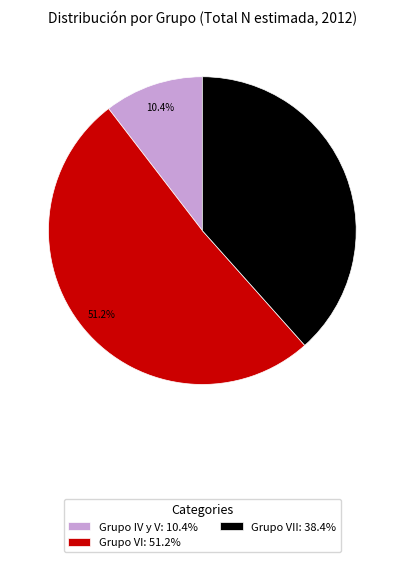

Rank the categories by value from highest to lowest.

Grupo VI: 51.2%, Grupo VII: 38.4%, Grupo IV y V: 10.4%